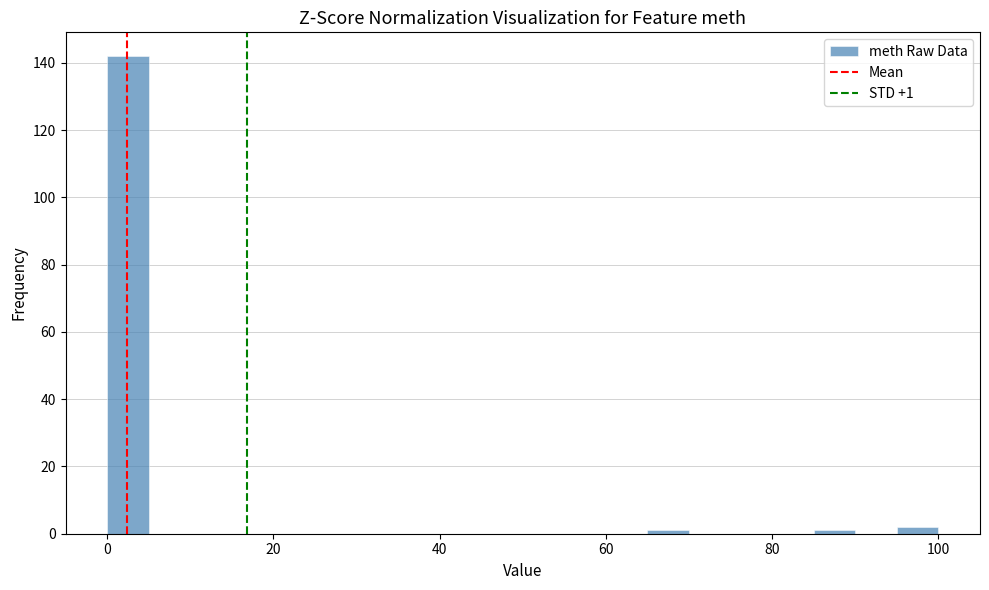

Read against the x-axis, roughly where is the centre of the tallest bar?

2